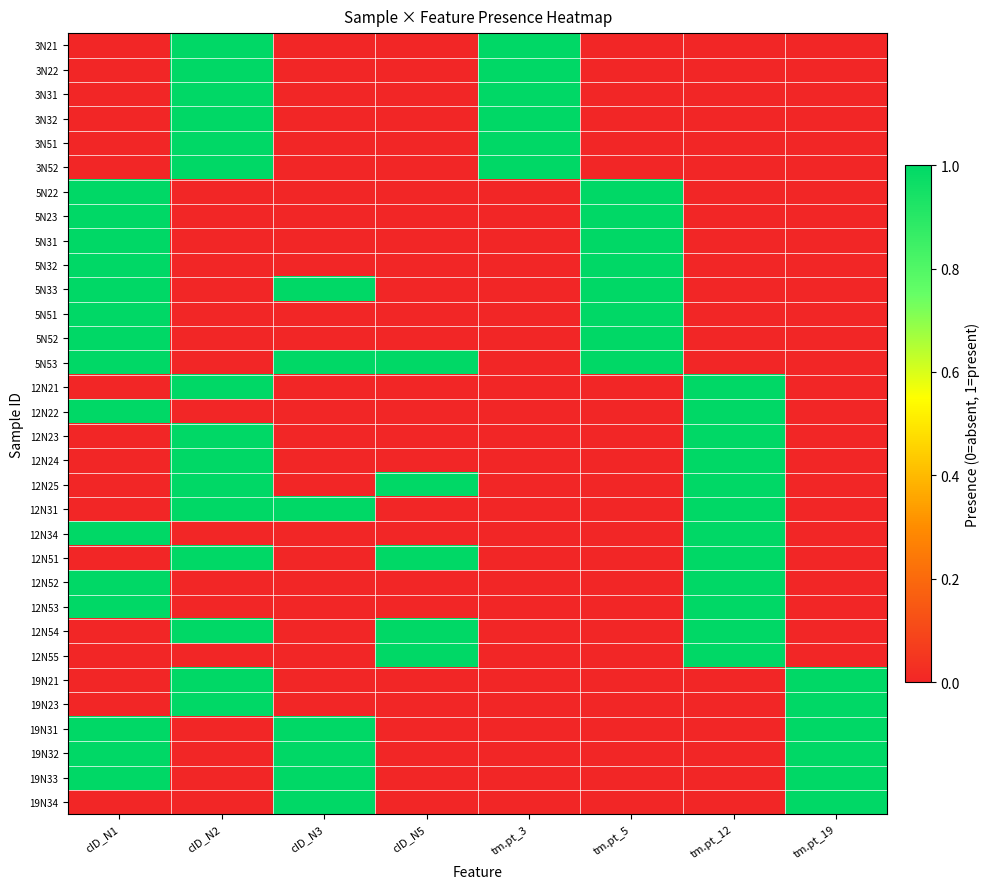

Reading left to right, list all the values displayed in this chart.

3N21: cID_N1=0	cID_N2=1	cID_N3=0	cID_N5=0	tm.pt_3=1	tm.pt_5=0	tm.pt_12=0	tm.pt_19=0
3N22: cID_N1=0	cID_N2=1	cID_N3=0	cID_N5=0	tm.pt_3=1	tm.pt_5=0	tm.pt_12=0	tm.pt_19=0
3N31: cID_N1=0	cID_N2=1	cID_N3=0	cID_N5=0	tm.pt_3=1	tm.pt_5=0	tm.pt_12=0	tm.pt_19=0
3N32: cID_N1=0	cID_N2=1	cID_N3=0	cID_N5=0	tm.pt_3=1	tm.pt_5=0	tm.pt_12=0	tm.pt_19=0
3N51: cID_N1=0	cID_N2=1	cID_N3=0	cID_N5=0	tm.pt_3=1	tm.pt_5=0	tm.pt_12=0	tm.pt_19=0
3N52: cID_N1=0	cID_N2=1	cID_N3=0	cID_N5=0	tm.pt_3=1	tm.pt_5=0	tm.pt_12=0	tm.pt_19=0
5N22: cID_N1=1	cID_N2=0	cID_N3=0	cID_N5=0	tm.pt_3=0	tm.pt_5=1	tm.pt_12=0	tm.pt_19=0
5N23: cID_N1=1	cID_N2=0	cID_N3=0	cID_N5=0	tm.pt_3=0	tm.pt_5=1	tm.pt_12=0	tm.pt_19=0
5N31: cID_N1=1	cID_N2=0	cID_N3=0	cID_N5=0	tm.pt_3=0	tm.pt_5=1	tm.pt_12=0	tm.pt_19=0
5N32: cID_N1=1	cID_N2=0	cID_N3=0	cID_N5=0	tm.pt_3=0	tm.pt_5=1	tm.pt_12=0	tm.pt_19=0
5N33: cID_N1=1	cID_N2=0	cID_N3=1	cID_N5=0	tm.pt_3=0	tm.pt_5=1	tm.pt_12=0	tm.pt_19=0
5N51: cID_N1=1	cID_N2=0	cID_N3=0	cID_N5=0	tm.pt_3=0	tm.pt_5=1	tm.pt_12=0	tm.pt_19=0
5N52: cID_N1=1	cID_N2=0	cID_N3=0	cID_N5=0	tm.pt_3=0	tm.pt_5=1	tm.pt_12=0	tm.pt_19=0
5N53: cID_N1=1	cID_N2=0	cID_N3=1	cID_N5=1	tm.pt_3=0	tm.pt_5=1	tm.pt_12=0	tm.pt_19=0
12N21: cID_N1=0	cID_N2=1	cID_N3=0	cID_N5=0	tm.pt_3=0	tm.pt_5=0	tm.pt_12=1	tm.pt_19=0
12N22: cID_N1=1	cID_N2=0	cID_N3=0	cID_N5=0	tm.pt_3=0	tm.pt_5=0	tm.pt_12=1	tm.pt_19=0
12N23: cID_N1=0	cID_N2=1	cID_N3=0	cID_N5=0	tm.pt_3=0	tm.pt_5=0	tm.pt_12=1	tm.pt_19=0
12N24: cID_N1=0	cID_N2=1	cID_N3=0	cID_N5=0	tm.pt_3=0	tm.pt_5=0	tm.pt_12=1	tm.pt_19=0
12N25: cID_N1=0	cID_N2=1	cID_N3=0	cID_N5=1	tm.pt_3=0	tm.pt_5=0	tm.pt_12=1	tm.pt_19=0
12N31: cID_N1=0	cID_N2=1	cID_N3=1	cID_N5=0	tm.pt_3=0	tm.pt_5=0	tm.pt_12=1	tm.pt_19=0
12N34: cID_N1=1	cID_N2=0	cID_N3=0	cID_N5=0	tm.pt_3=0	tm.pt_5=0	tm.pt_12=1	tm.pt_19=0
12N51: cID_N1=0	cID_N2=1	cID_N3=0	cID_N5=1	tm.pt_3=0	tm.pt_5=0	tm.pt_12=1	tm.pt_19=0
12N52: cID_N1=1	cID_N2=0	cID_N3=0	cID_N5=0	tm.pt_3=0	tm.pt_5=0	tm.pt_12=1	tm.pt_19=0
12N53: cID_N1=1	cID_N2=0	cID_N3=0	cID_N5=0	tm.pt_3=0	tm.pt_5=0	tm.pt_12=1	tm.pt_19=0
12N54: cID_N1=0	cID_N2=1	cID_N3=0	cID_N5=1	tm.pt_3=0	tm.pt_5=0	tm.pt_12=1	tm.pt_19=0
12N55: cID_N1=0	cID_N2=0	cID_N3=0	cID_N5=1	tm.pt_3=0	tm.pt_5=0	tm.pt_12=1	tm.pt_19=0
19N21: cID_N1=0	cID_N2=1	cID_N3=0	cID_N5=0	tm.pt_3=0	tm.pt_5=0	tm.pt_12=0	tm.pt_19=1
19N23: cID_N1=0	cID_N2=1	cID_N3=0	cID_N5=0	tm.pt_3=0	tm.pt_5=0	tm.pt_12=0	tm.pt_19=1
19N31: cID_N1=1	cID_N2=0	cID_N3=1	cID_N5=0	tm.pt_3=0	tm.pt_5=0	tm.pt_12=0	tm.pt_19=1
19N32: cID_N1=1	cID_N2=0	cID_N3=1	cID_N5=0	tm.pt_3=0	tm.pt_5=0	tm.pt_12=0	tm.pt_19=1
19N33: cID_N1=1	cID_N2=0	cID_N3=1	cID_N5=0	tm.pt_3=0	tm.pt_5=0	tm.pt_12=0	tm.pt_19=1
19N34: cID_N1=0	cID_N2=0	cID_N3=1	cID_N5=0	tm.pt_3=0	tm.pt_5=0	tm.pt_12=0	tm.pt_19=1